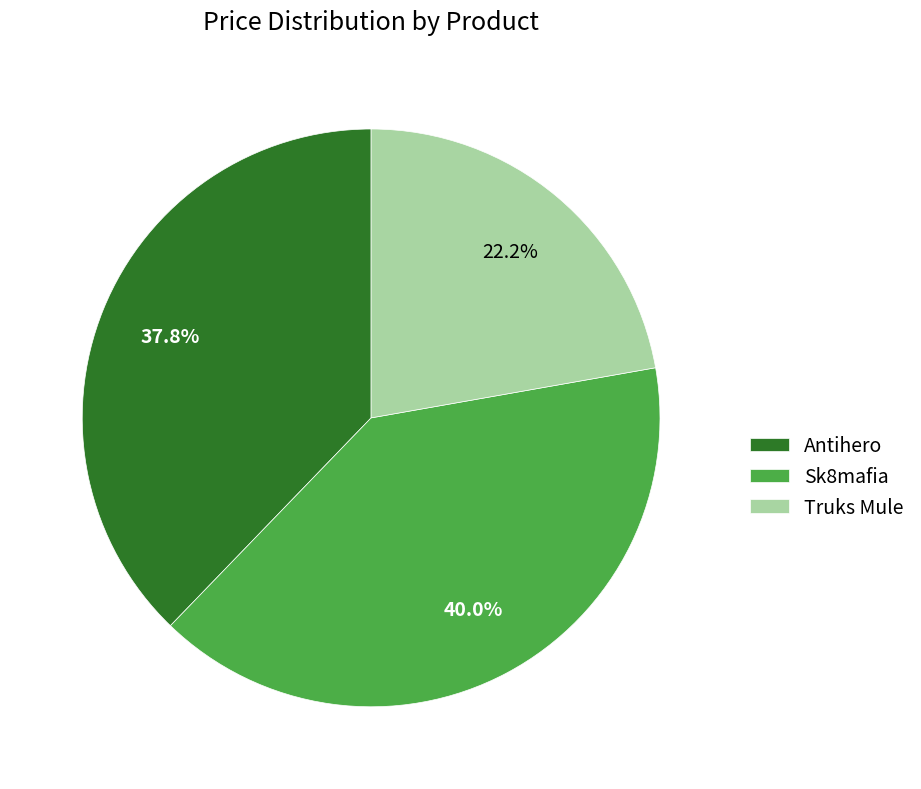

Is Sk8mafia the majority of the pie?

No